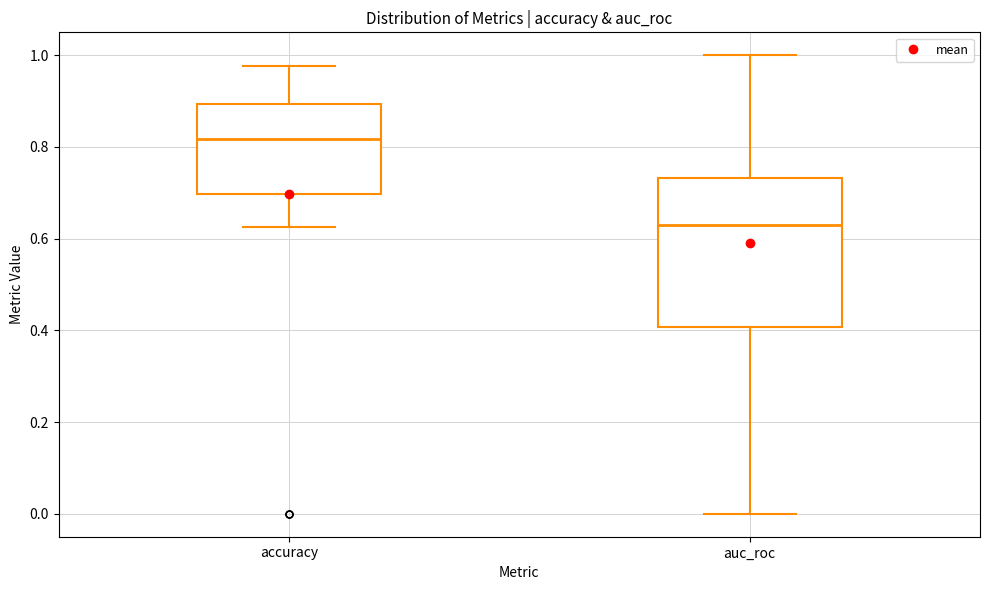

Which box is the tallest, from its lower edge to its upper edge?

auc_roc